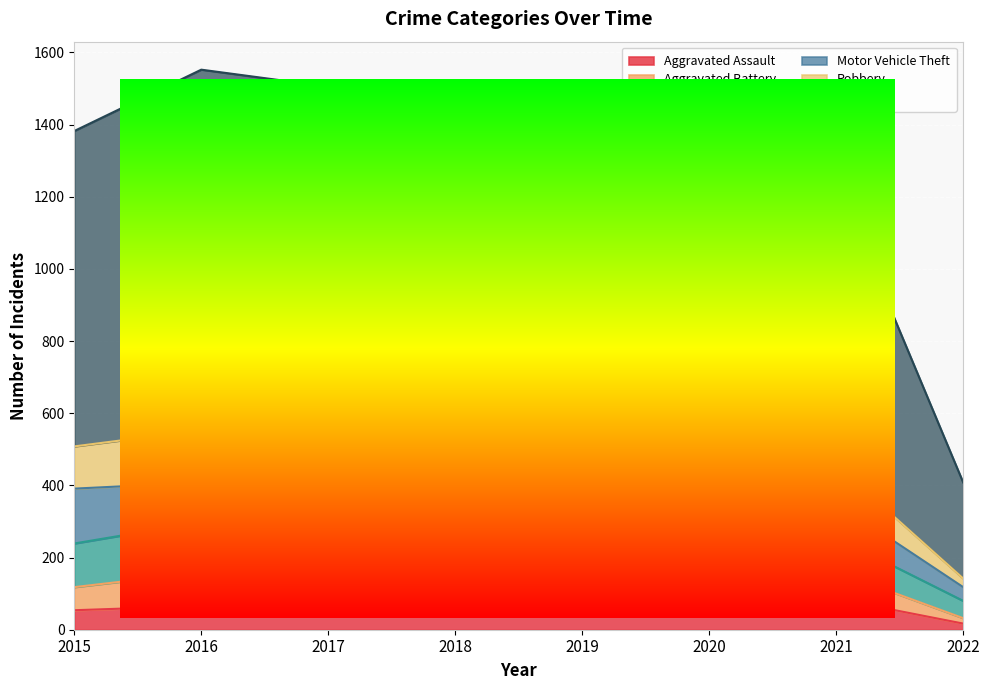

True or false: Burglary and Aggravated Assault cross at least once.

False